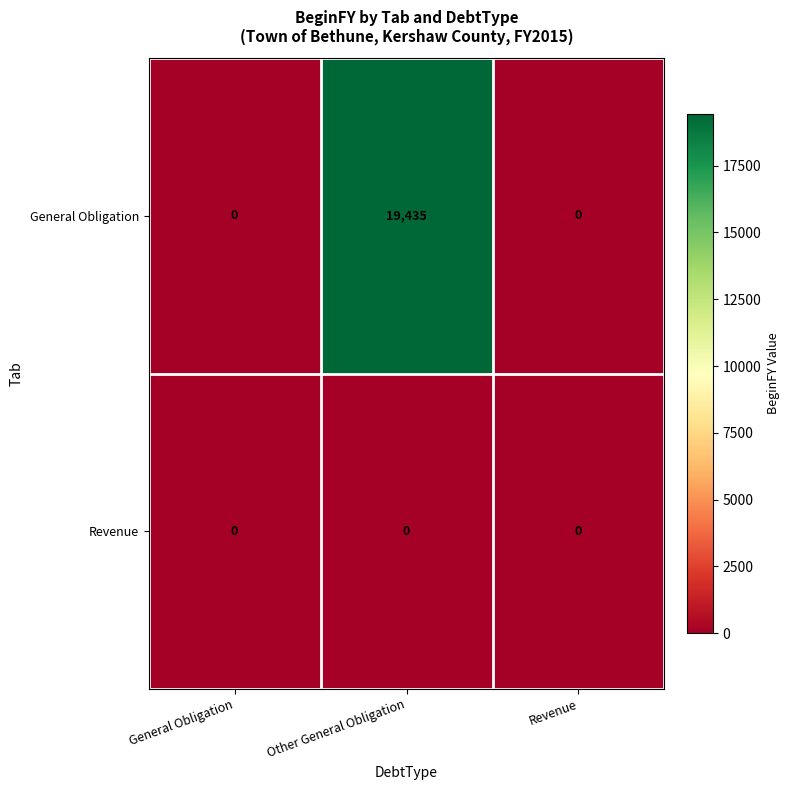

Reading left to right, list all the values displayed in this chart.

General Obligation: General Obligation=0	Other General Obligation=19435	Revenue=0
Revenue: General Obligation=0	Other General Obligation=0	Revenue=0